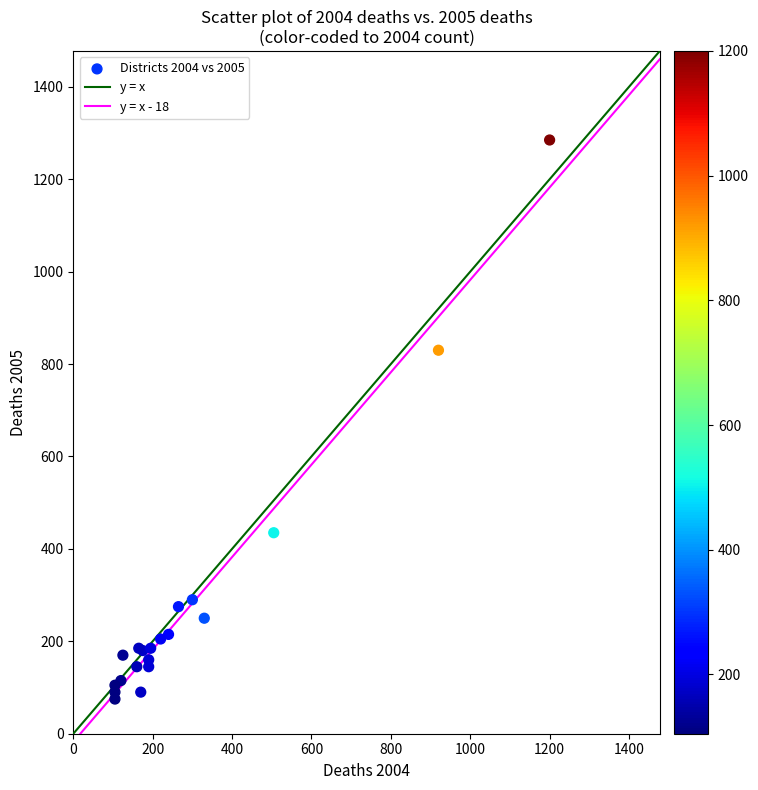

What Y value in the scatter plot is closest to 680?

830